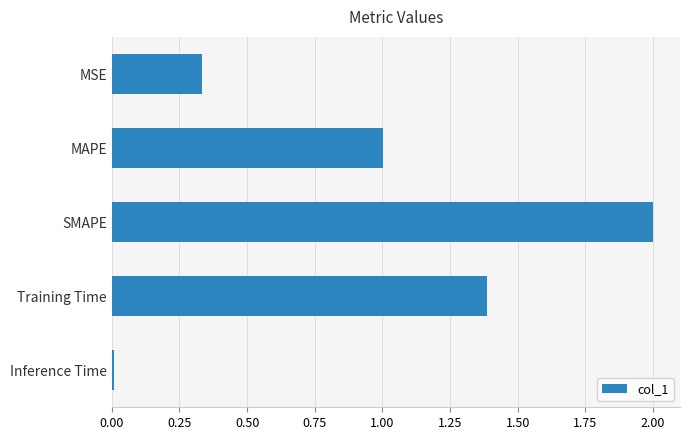

Between MSE and Training Time, which is larger?

Training Time